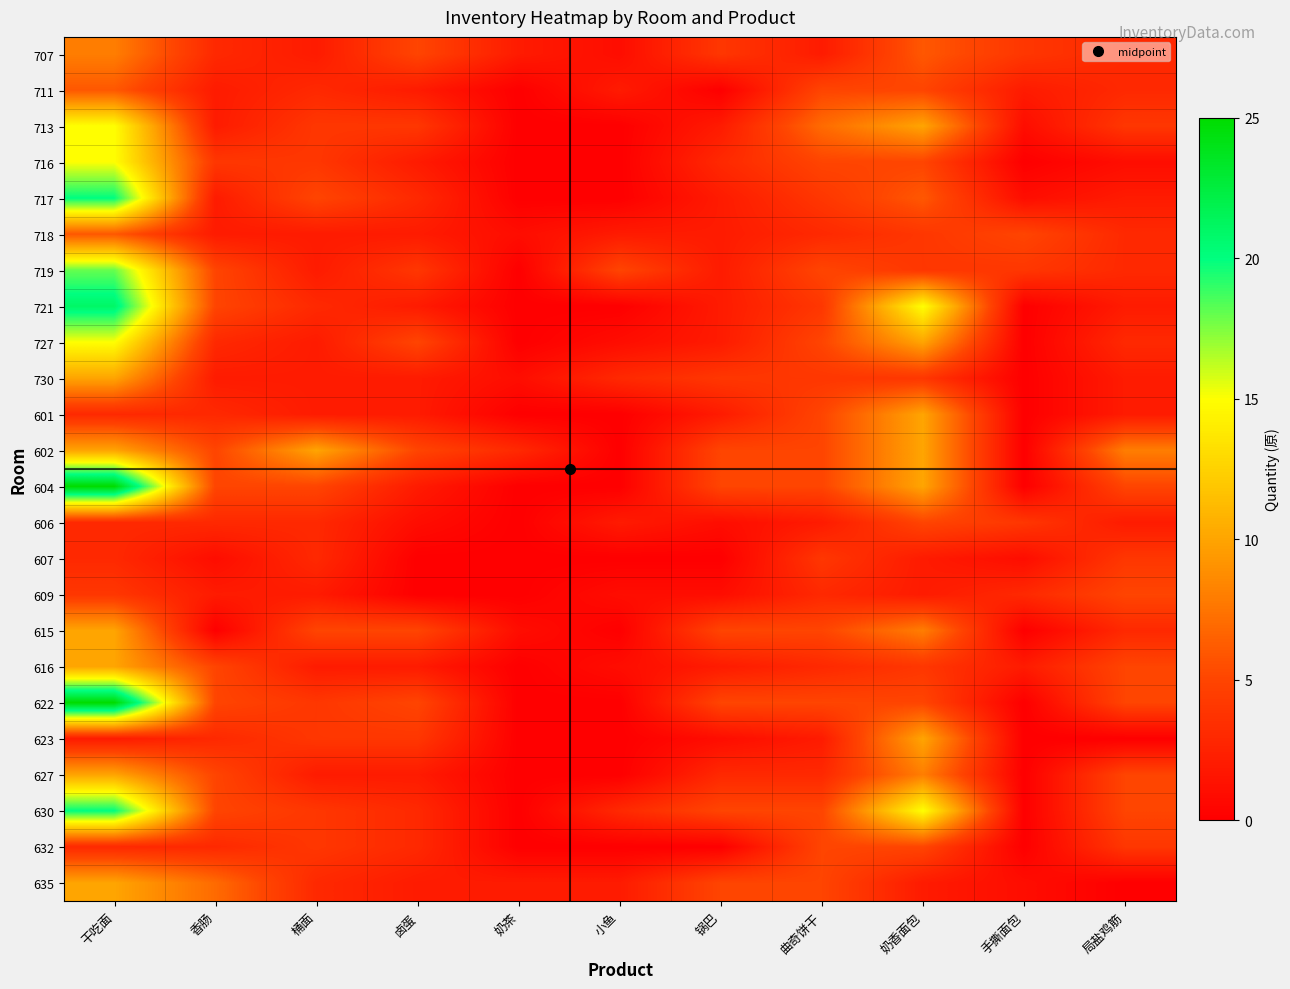

Reading right to left, transcribe all the data shown in this chart.

707: 局盐鸡筋=3	手撕面包=4	奶香面包=6	曲奇饼干=2	锅巴=4	小鱼=1	奶茶=2	卤蛋=5	桶面=2	香肠=3	干吃面=8
711: 局盐鸡筋=3	手撕面包=2	奶香面包=5	曲奇饼干=5	锅巴=0	小鱼=2	奶茶=0	卤蛋=2	桶面=3	香肠=2	干吃面=6
713: 局盐鸡筋=4	手撕面包=1	奶香面包=10	曲奇饼干=7	锅巴=2	小鱼=0	奶茶=0	卤蛋=4	桶面=4	香肠=2	干吃面=15
716: 局盐鸡筋=1	手撕面包=0	奶香面包=5	曲奇饼干=5	锅巴=3	小鱼=0	奶茶=0	卤蛋=2	桶面=4	香肠=4	干吃面=15
717: 局盐鸡筋=2	手撕面包=1	奶香面包=6	曲奇饼干=4	锅巴=2	小鱼=0	奶茶=0	卤蛋=3	桶面=5	香肠=2	干吃面=20
718: 局盐鸡筋=3	手撕面包=5	奶香面包=4	曲奇饼干=3	锅巴=2	小鱼=2	奶茶=1	卤蛋=2	桶面=2	香肠=2	干吃面=6
719: 局盐鸡筋=3	手撕面包=4	奶香面包=4	曲奇饼干=5	锅巴=2	小鱼=5	奶茶=0	卤蛋=4	桶面=2	香肠=5	干吃面=18
721: 局盐鸡筋=2	手撕面包=0	奶香面包=15	曲奇饼干=4	锅巴=2	小鱼=0	奶茶=0	卤蛋=2	桶面=3	香肠=5	干吃面=21
727: 局盐鸡筋=3	手撕面包=0	奶香面包=10	曲奇饼干=5	锅巴=2	小鱼=1	奶茶=0	卤蛋=5	桶面=2	香肠=3	干吃面=15
730: 局盐鸡筋=2	手撕面包=0	奶香面包=4	曲奇饼干=4	锅巴=4	小鱼=3	奶茶=1	卤蛋=2	桶面=2	香肠=2	干吃面=10
601: 局盐鸡筋=2	手撕面包=0	奶香面包=10	曲奇饼干=5	锅巴=2	小鱼=0	奶茶=0	卤蛋=2	桶面=2	香肠=3	干吃面=3
602: 局盐鸡筋=8	手撕面包=0	奶香面包=10	曲奇饼干=5	锅巴=5	小鱼=0	奶茶=3	卤蛋=5	桶面=10	香肠=5	干吃面=10
604: 局盐鸡筋=5	手撕面包=0	奶香面包=10	曲奇饼干=5	锅巴=5	小鱼=0	奶茶=0	卤蛋=2	桶面=5	香肠=5	干吃面=25
606: 局盐鸡筋=2	手撕面包=4	奶香面包=5	曲奇饼干=2	锅巴=1	小鱼=2	奶茶=0	卤蛋=1	桶面=3	香肠=3	干吃面=3
607: 局盐鸡筋=4	手撕面包=1	奶香面包=2	曲奇饼干=4	锅巴=0	小鱼=0	奶茶=0	卤蛋=0	桶面=3	香肠=1	干吃面=3
609: 局盐鸡筋=5	手撕面包=3	奶香面包=2	曲奇饼干=3	锅巴=1	小鱼=1	奶茶=0	卤蛋=0	桶面=2	香肠=2	干吃面=4
615: 局盐鸡筋=3	手撕面包=0	奶香面包=8	曲奇饼干=5	锅巴=5	小鱼=0	奶茶=1	卤蛋=5	桶面=5	香肠=0	干吃面=10
616: 局盐鸡筋=5	手撕面包=2	奶香面包=4	曲奇饼干=3	锅巴=2	小鱼=1	奶茶=0	卤蛋=2	桶面=2	香肠=5	干吃面=10
622: 局盐鸡筋=5	手撕面包=0	奶香面包=5	曲奇饼干=5	锅巴=5	小鱼=0	奶茶=0	卤蛋=5	桶面=4	香肠=5	干吃面=25
623: 局盐鸡筋=0	手撕面包=0	奶香面包=10	曲奇饼干=2	锅巴=1	小鱼=0	奶茶=0	卤蛋=4	桶面=4	香肠=3	干吃面=2
627: 局盐鸡筋=5	手撕面包=0	奶香面包=8	曲奇饼干=3	锅巴=3	小鱼=0	奶茶=0	卤蛋=2	桶面=2	香肠=5	干吃面=10
630: 局盐鸡筋=5	手撕面包=0	奶香面包=15	曲奇饼干=5	锅巴=5	小鱼=3	奶茶=0	卤蛋=3	桶面=4	香肠=5	干吃面=20
632: 局盐鸡筋=4	手撕面包=0	奶香面包=5	曲奇饼干=5	锅巴=0	小鱼=0	奶茶=0	卤蛋=3	桶面=4	香肠=3	干吃面=3
635: 局盐鸡筋=0	手撕面包=1	奶香面包=2	曲奇饼干=5	锅巴=5	小鱼=2	奶茶=2	卤蛋=2	桶面=3	香肠=7	干吃面=10